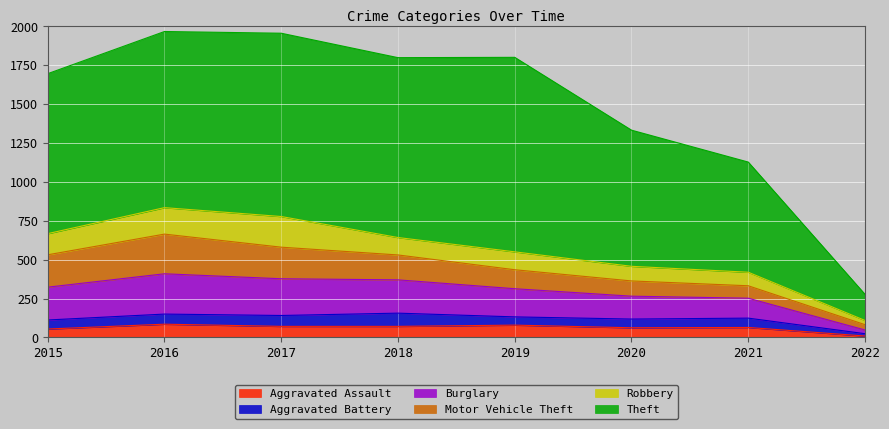

The Aggravated Assault series shows 26 at 2017. True or false?

False